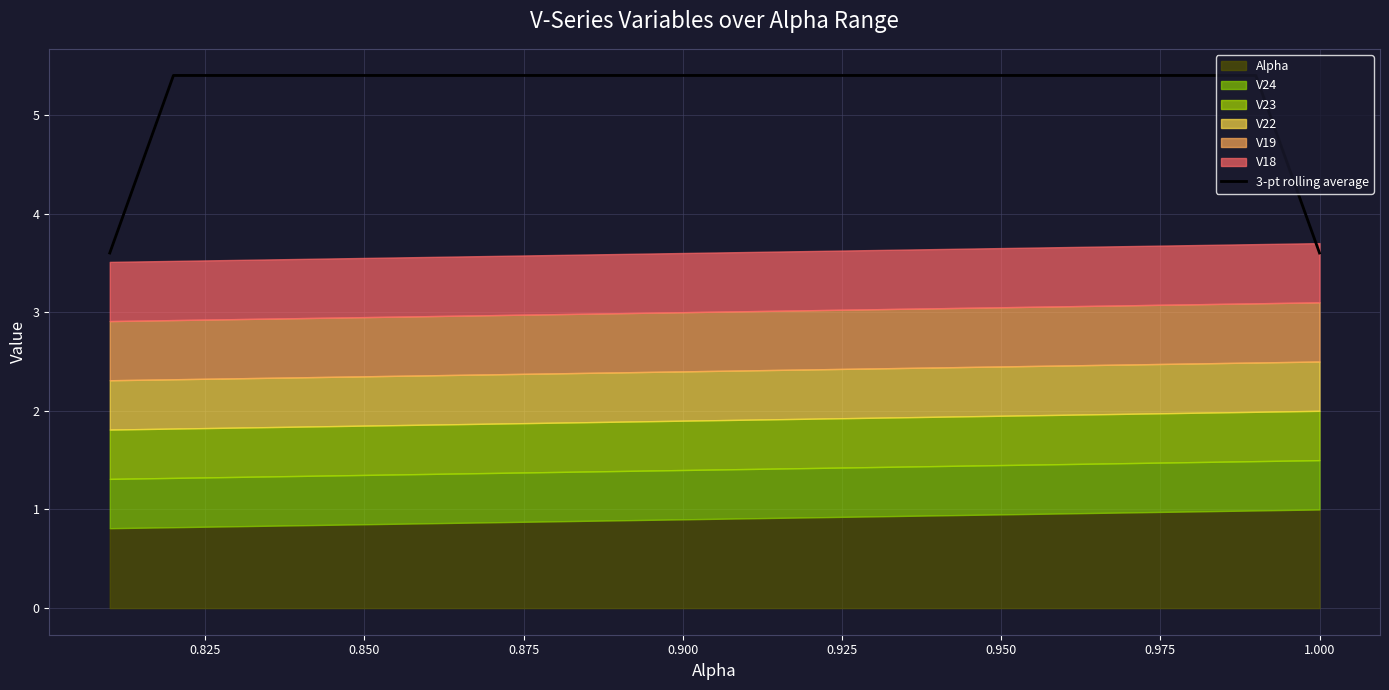

Reading right to left, what are all the values shown in this chart?

3.6	5.4	5.4	5.4	5.4	5.4	5.4	5.4	5.4	5.4	5.4	5.4	5.4	5.4	5.4	5.4	5.4	5.4	5.4	3.6